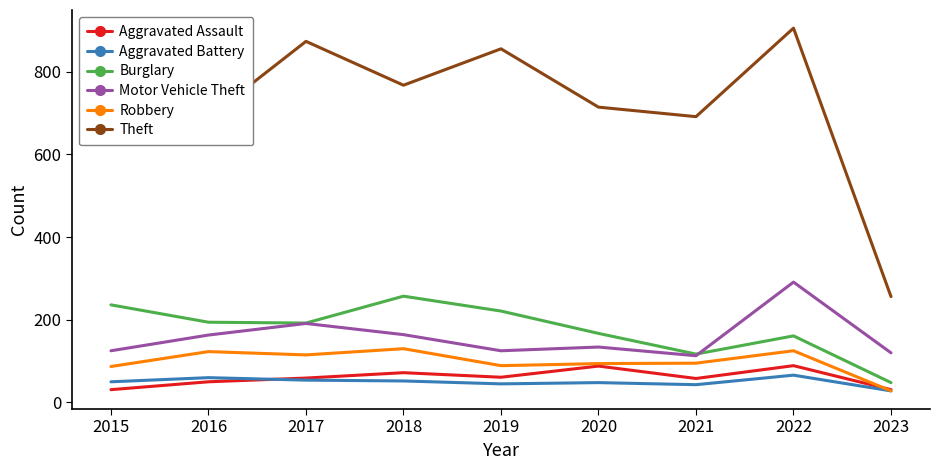

What is the minimum value shown in the chart?

28